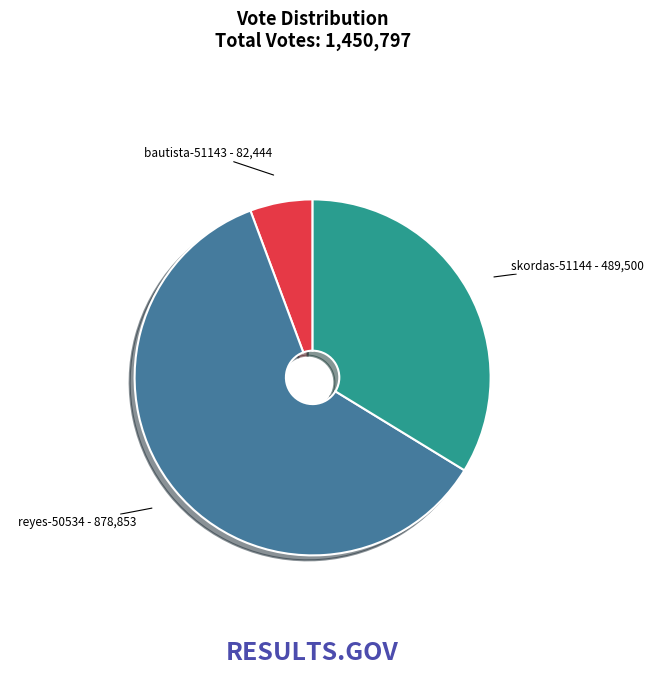

True or false: bautista-51143 accounts for 6% of the total.

True